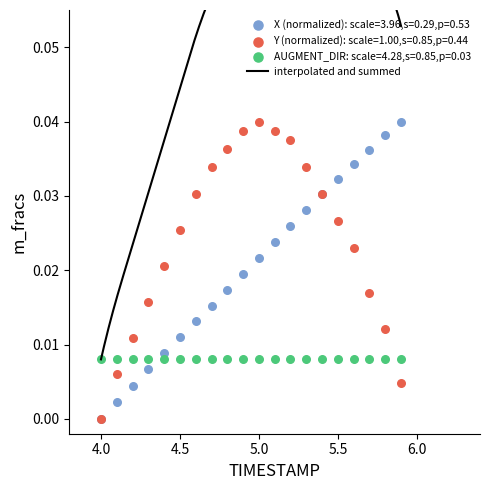

Which series has the widest spread of Y values?

X